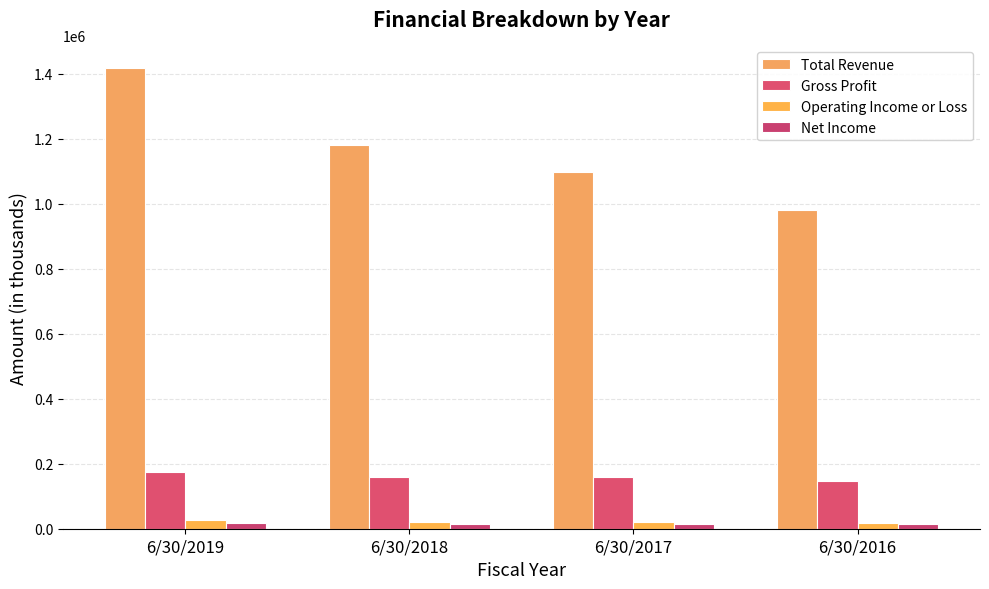

Which series has the largest total across all categories?

Total Revenue